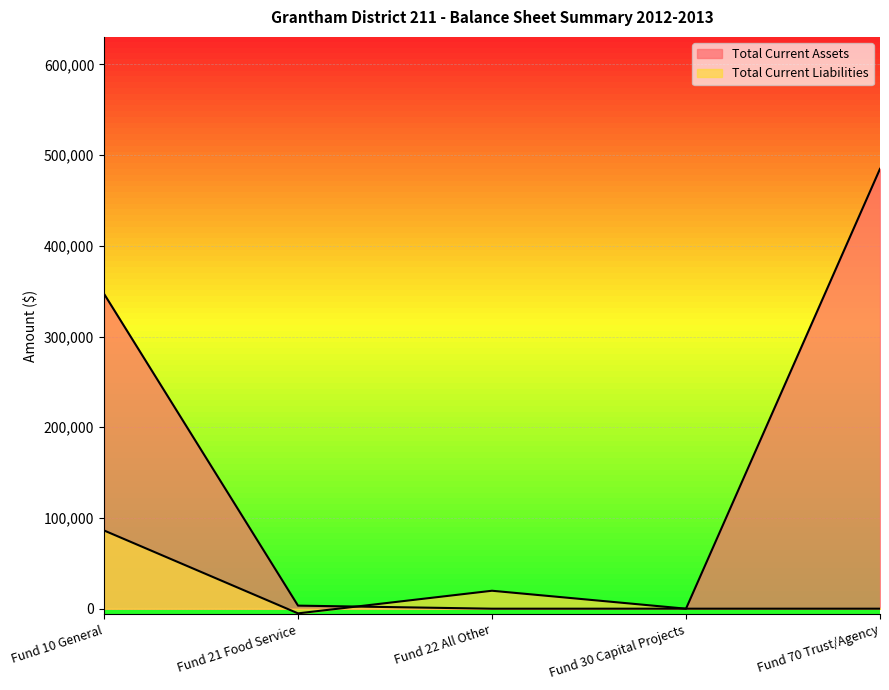

How many series are shown in this chart?

2